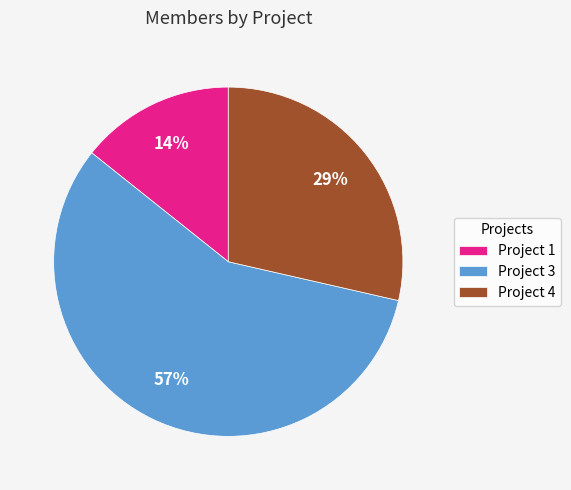

How many segments does this pie chart have?

3